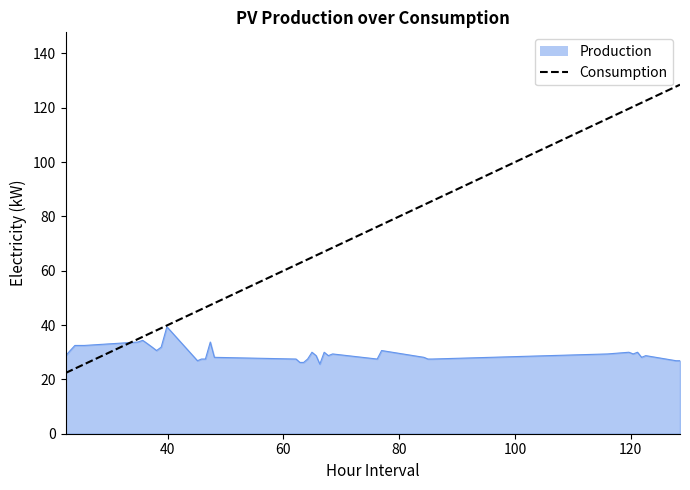

What is the greatest value displayed?

128.5